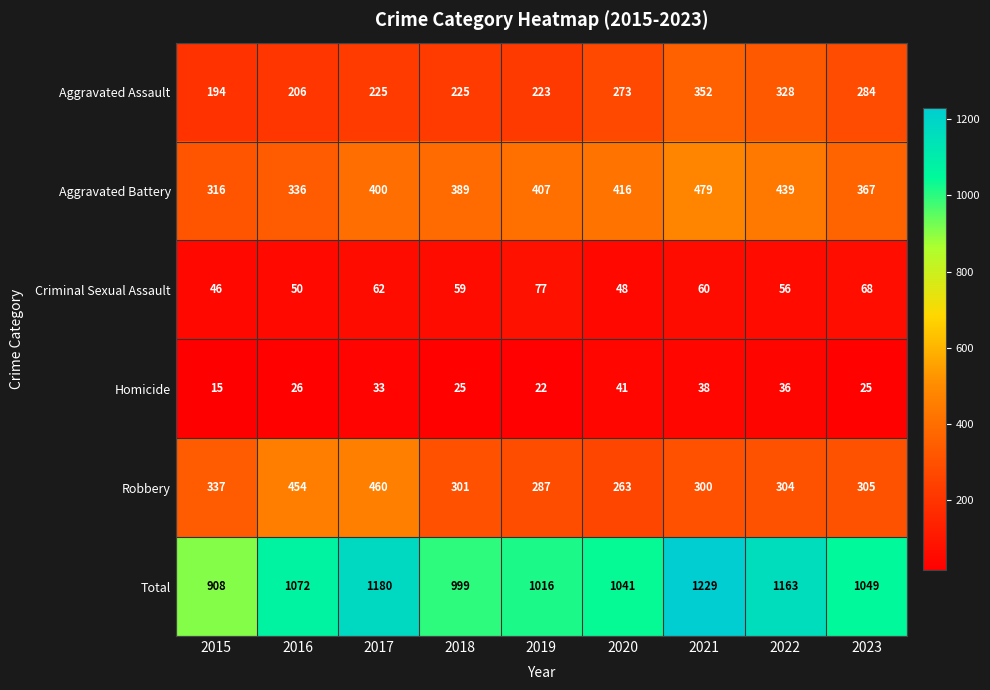

Which series has the widest spread of values?

Total